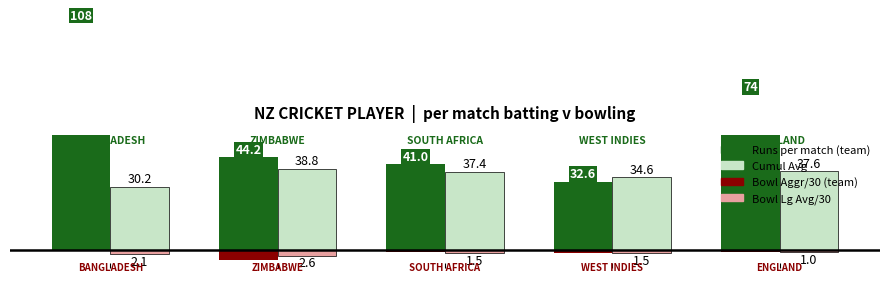

How many distinct data groups are displayed?

4